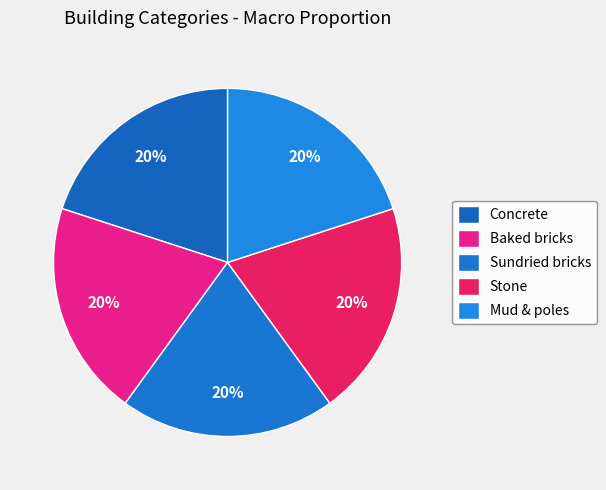

Count the number of slices in the pie.

5